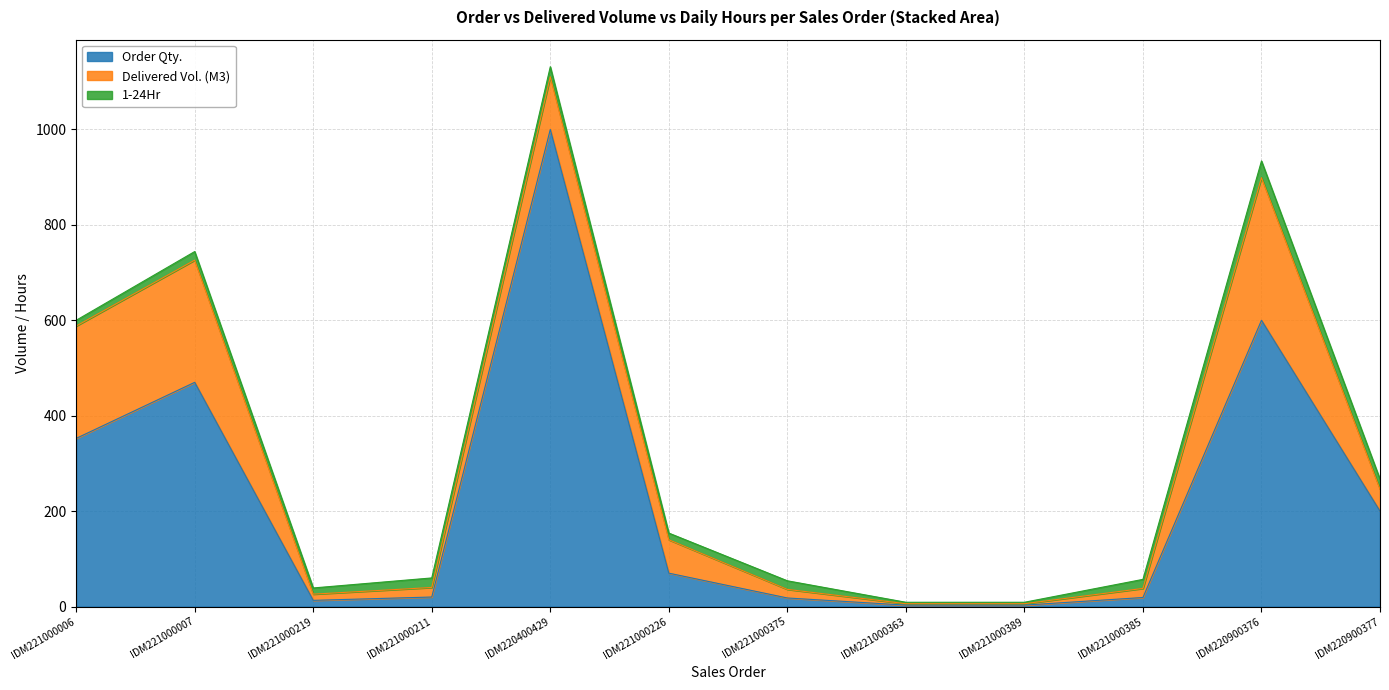

Reading left to right, transcribe all the data shown in this chart.

Order Qty.: SO21-IDM221000006=352.5	SO21-IDM221000007=470.0	SO03-IDM221000219=13.0	SO03-IDM221000211=20.0	SO03-IDM220400429=1000.0	SO03-IDM221000226=70.0	SO02-IDM221000375=18.0	SO02-IDM221000363=3.0	SO02-IDM221000389=3.0	SO02-IDM221000385=19.0	SO03-IDM220900376=600.0	SO03-IDM220900377=200.0
Delivered Vol. (M3): SO21-IDM221000006=235.5	SO21-IDM221000007=256.1	SO03-IDM221000219=13.0	SO03-IDM221000211=20.0	SO03-IDM220400429=110.5	SO03-IDM221000226=70.0	SO02-IDM221000375=18.0	SO02-IDM221000363=3.0	SO02-IDM221000389=3.0	SO02-IDM221000385=19.0	SO03-IDM220900376=299.0	SO03-IDM220900377=46.0
1-24Hr: SO21-IDM221000006=12.0	SO21-IDM221000007=18.0	SO03-IDM221000219=13.0	SO03-IDM221000211=20.0	SO03-IDM220400429=21.0	SO03-IDM221000226=14.0	SO02-IDM221000375=18.0	SO02-IDM221000363=3.0	SO02-IDM221000389=3.0	SO02-IDM221000385=19.0	SO03-IDM220900376=35.0	SO03-IDM220900377=21.0